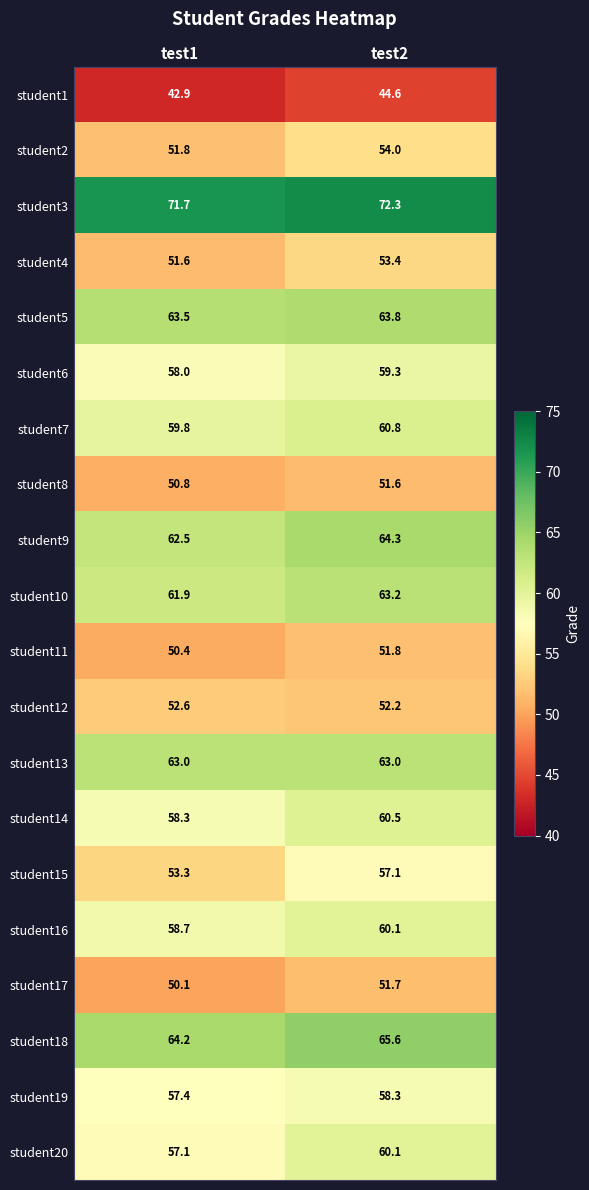

Where is student15 nearest to the value 55?

test1